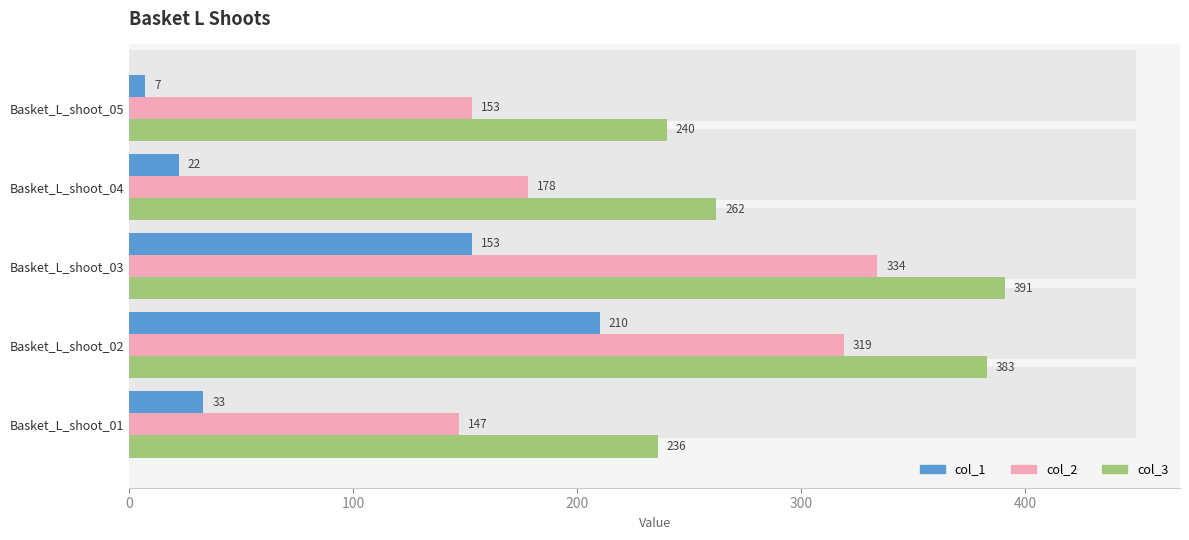

At how many categories does at least one series exceed 116?

5